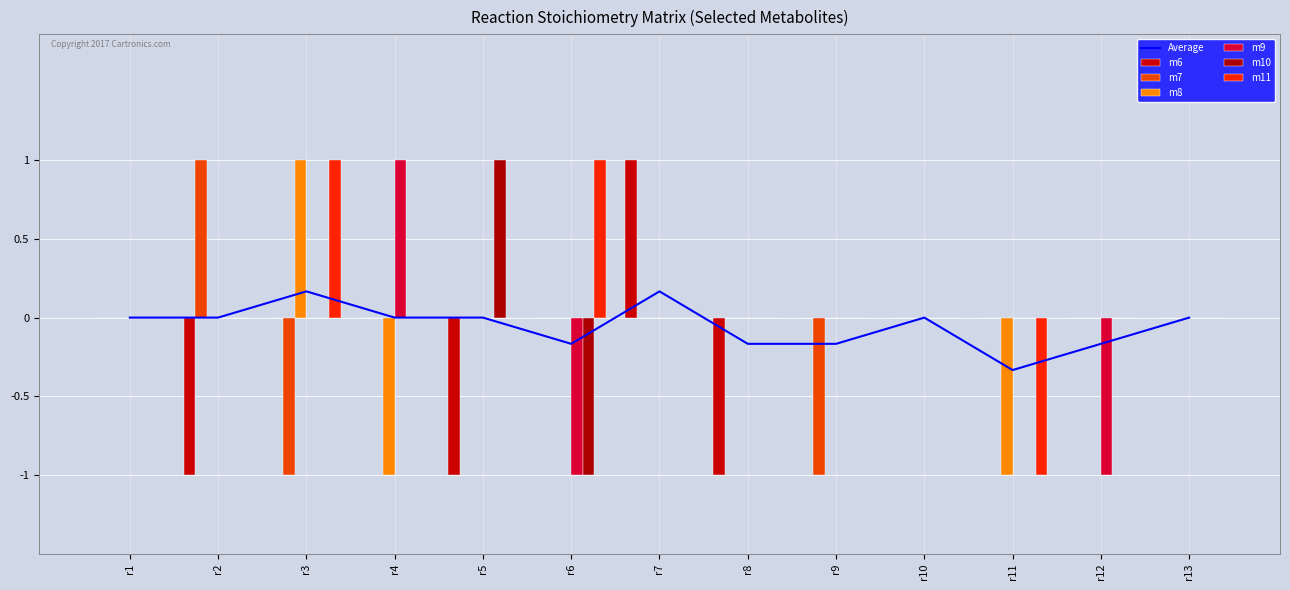

What is the difference between the second highest and second lowest values in the m7 series?

1